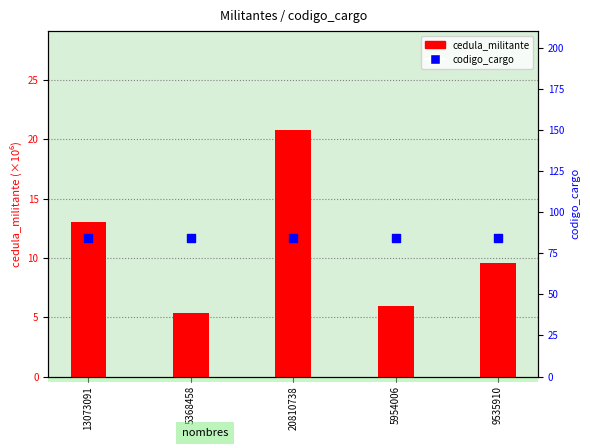

Which series has the largest total across all categories?

codigo_cargo